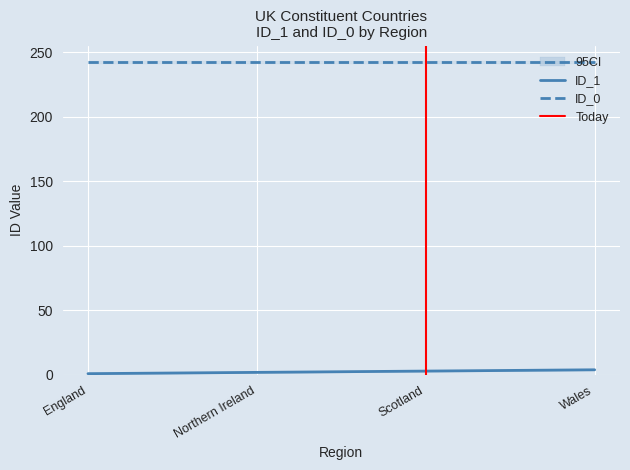

What position from the left is Scotland?

3